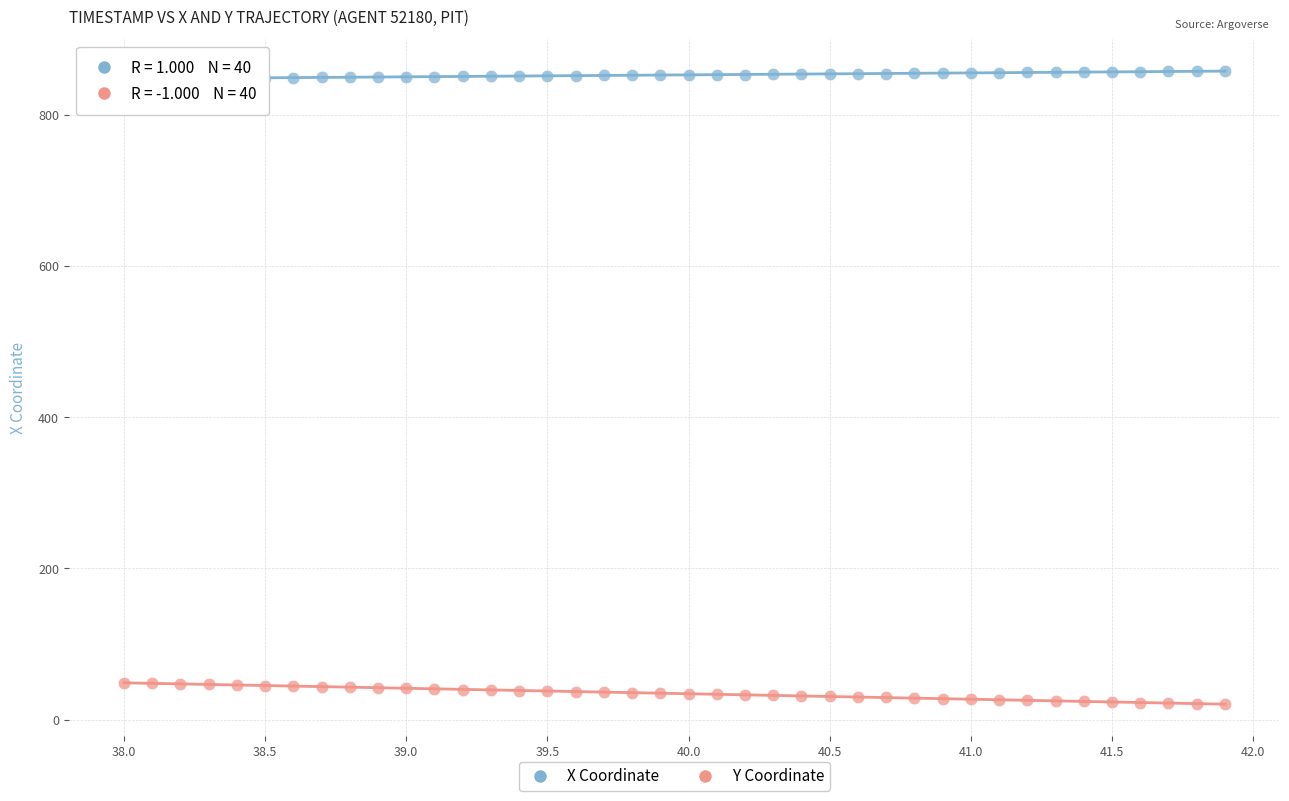

Which series has the largest Y range (max minus min)?

Y Coordinate